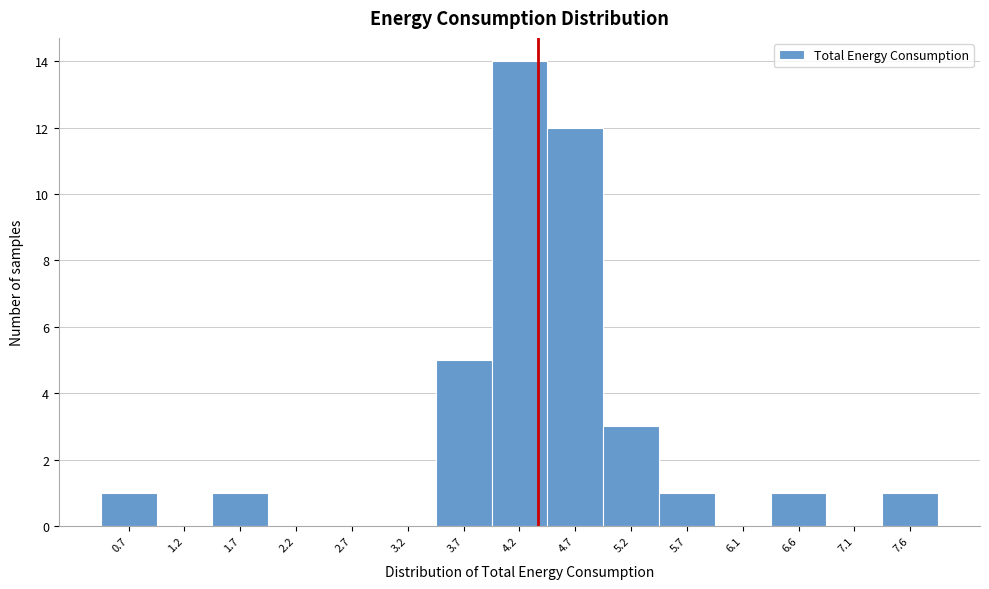

What is the sum of all values?

39